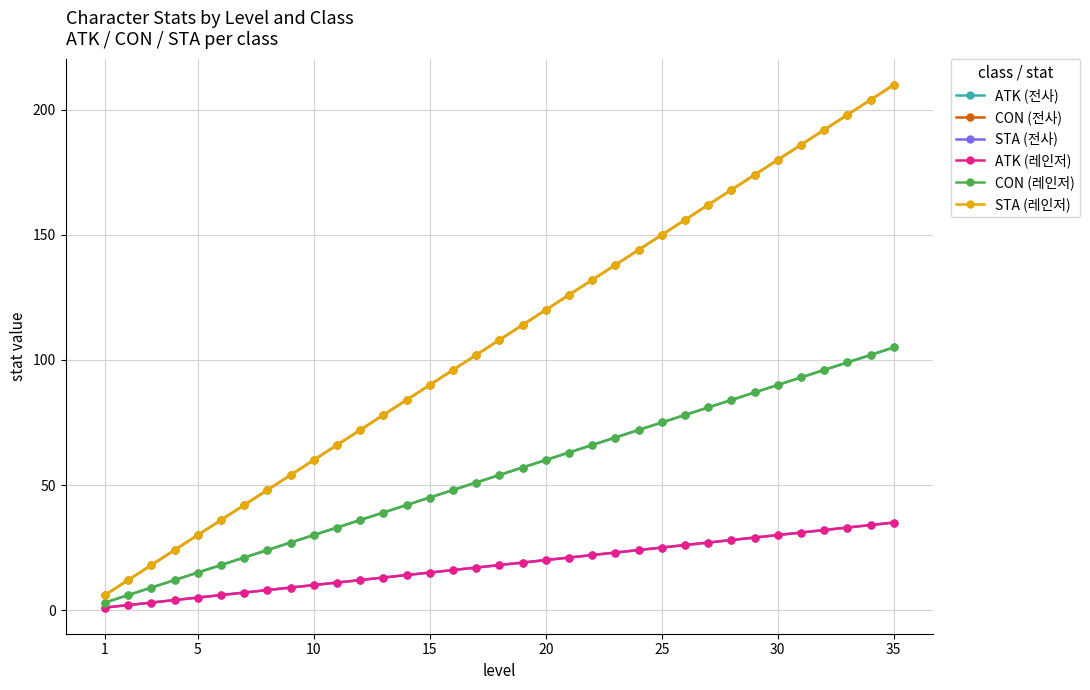

Is this an area chart (filled region under the line)?

No